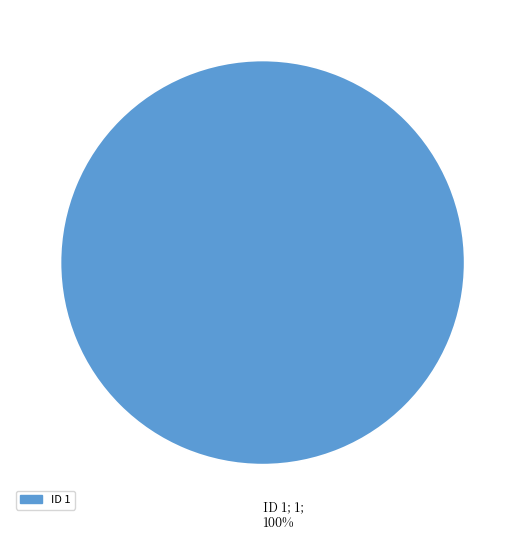

Rank the categories by value from highest to lowest.

ID 1; 1; 100%